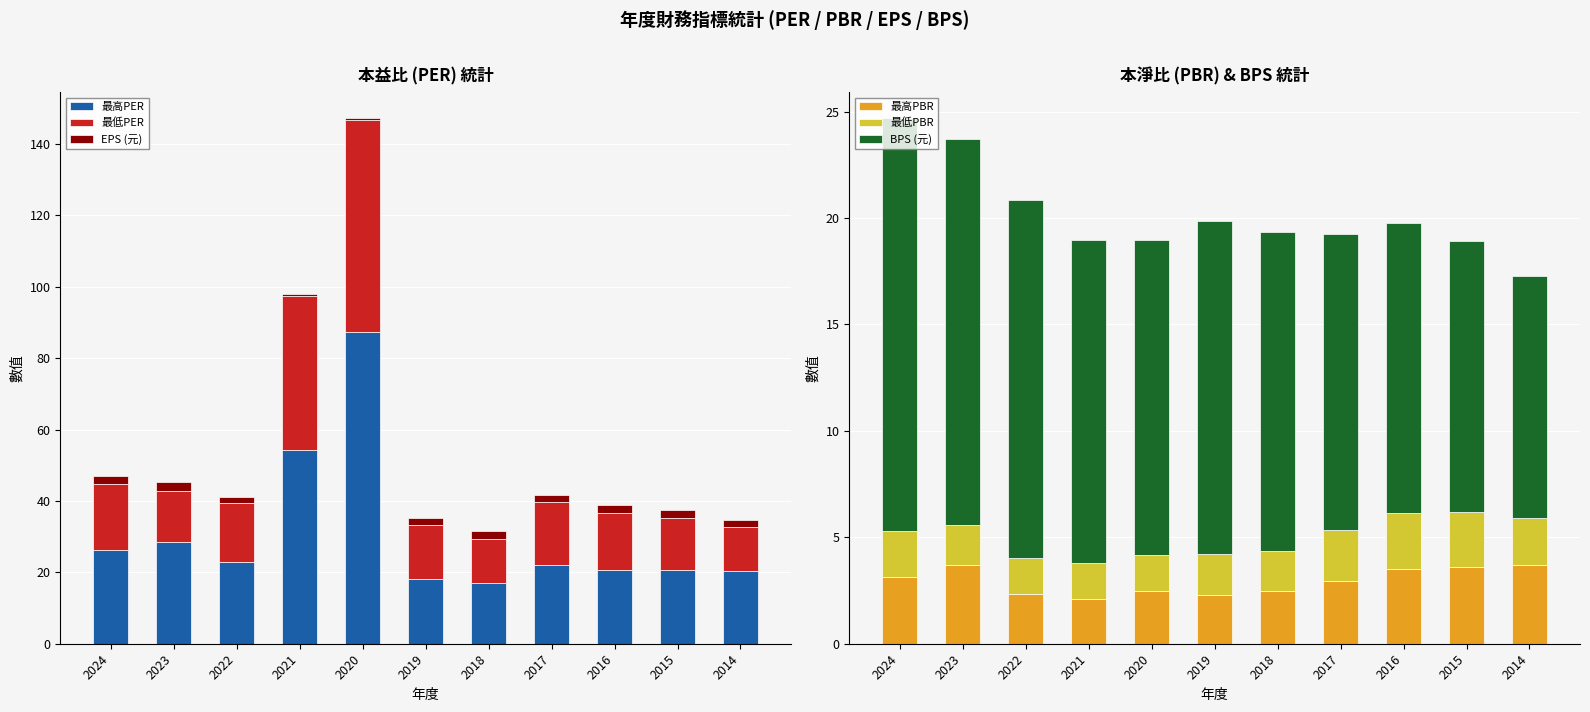

The value of 最高PER at 2014 is 31.8. True or false?

False